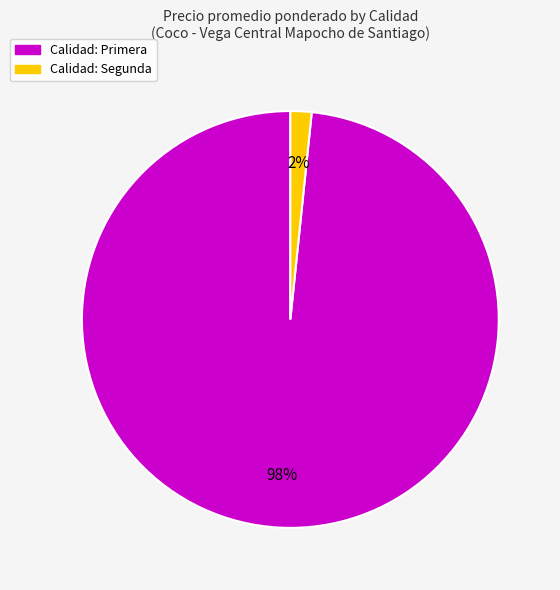

How many segments does this pie chart have?

2